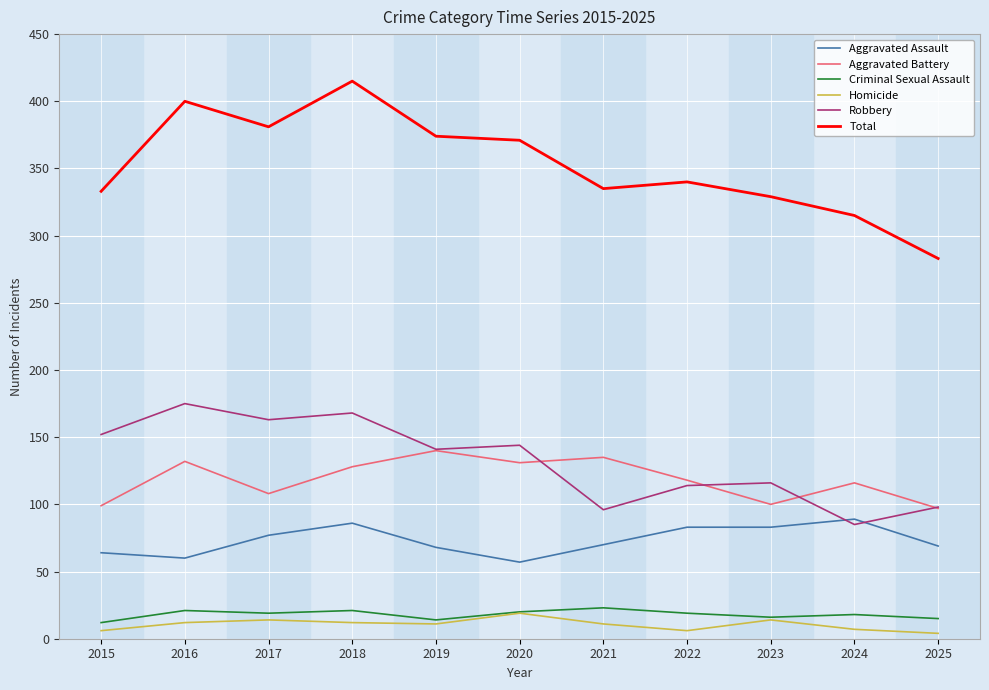

Which category has the lowest value in the Total series?

2025